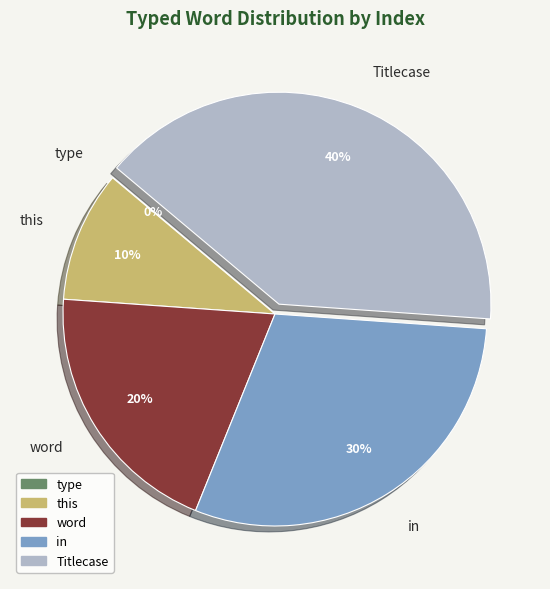

The type slice represents 0% of the pie. True or false?

True